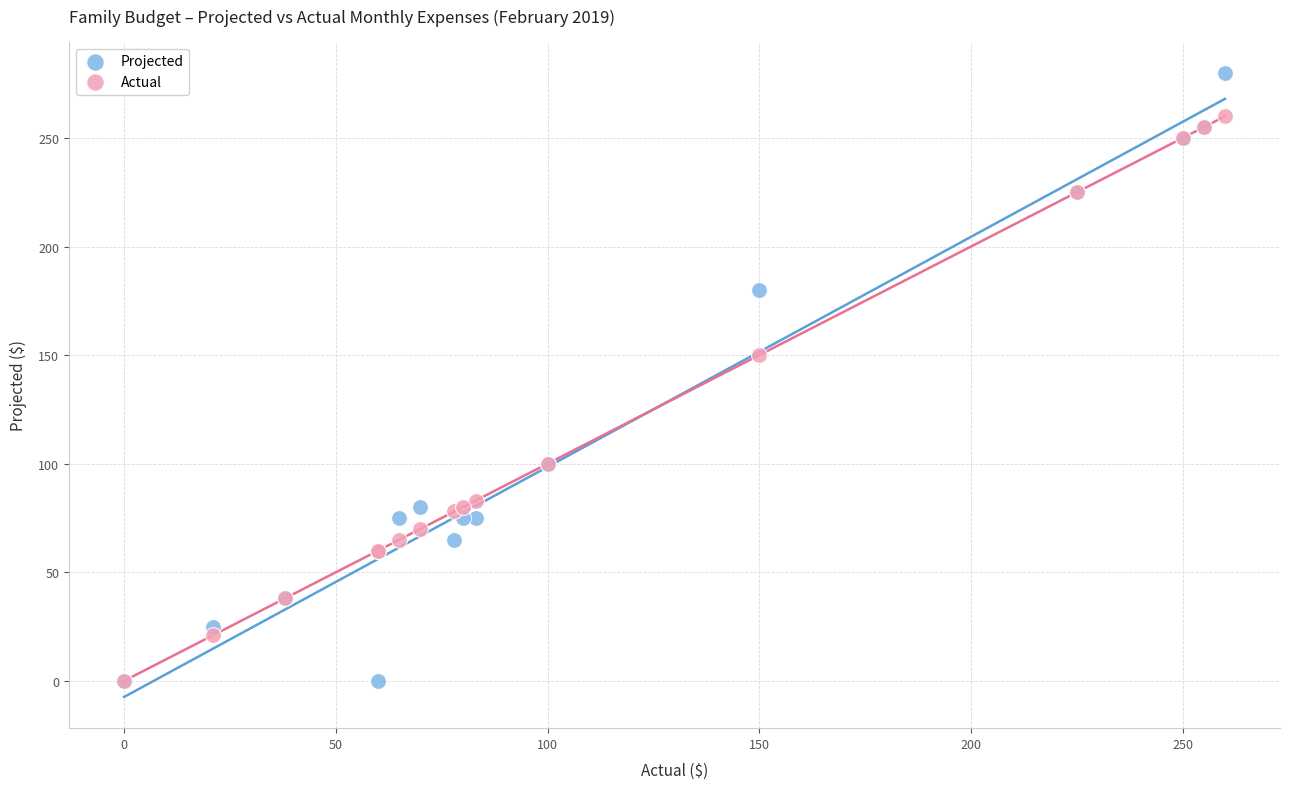

Across all series, what Y value is closest to 140?

150